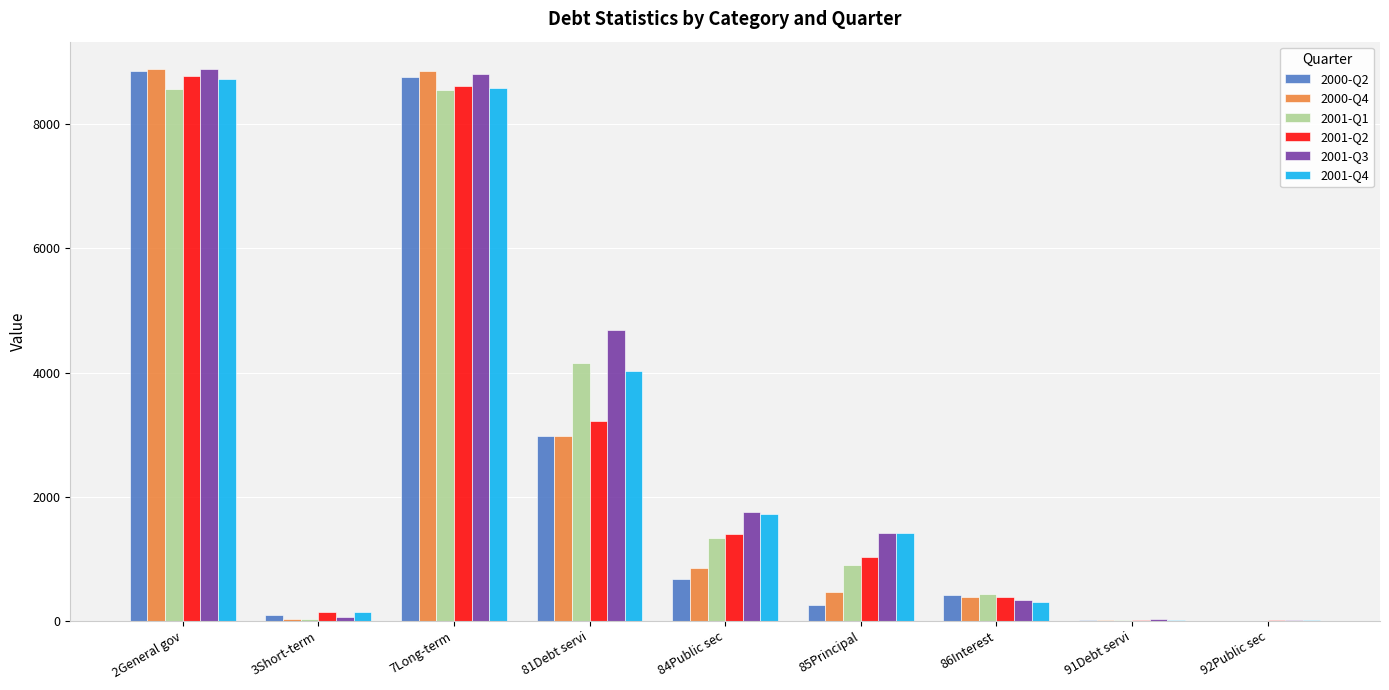

Between 81Debt servi and 84Public sec, which series saw the biggest shift?

2001-Q3